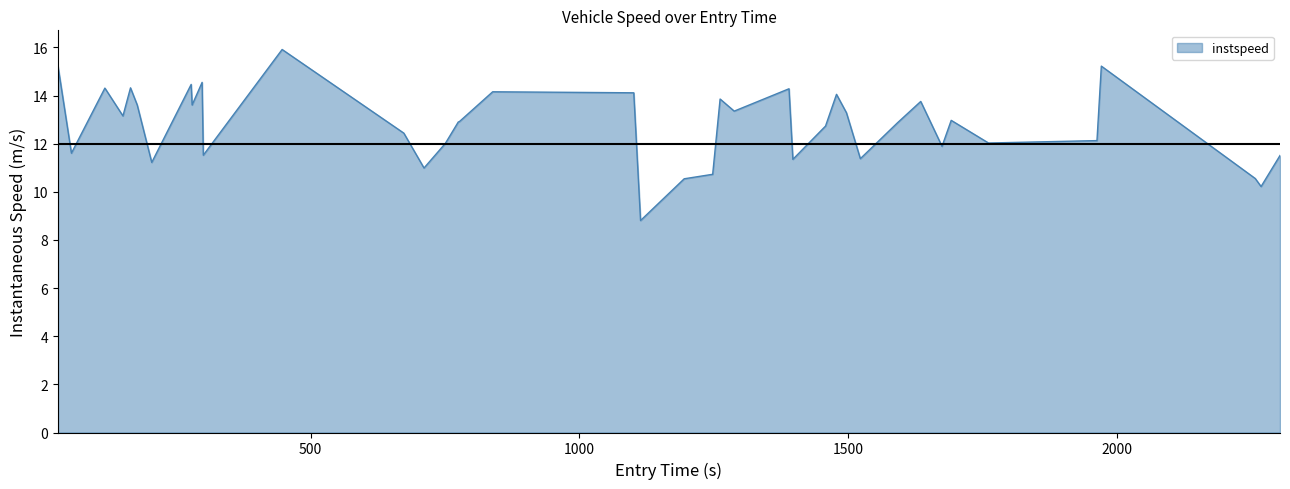

What is the minimum value shown in the chart?

8.8